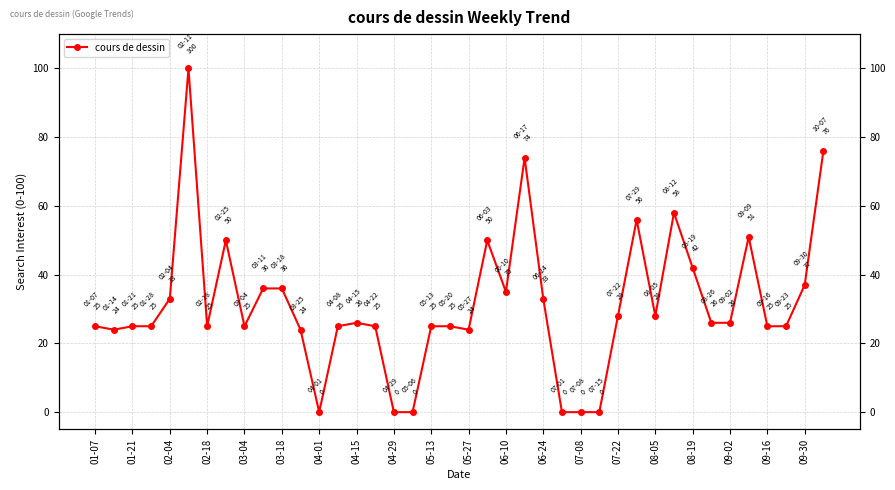

What is the average value?

31